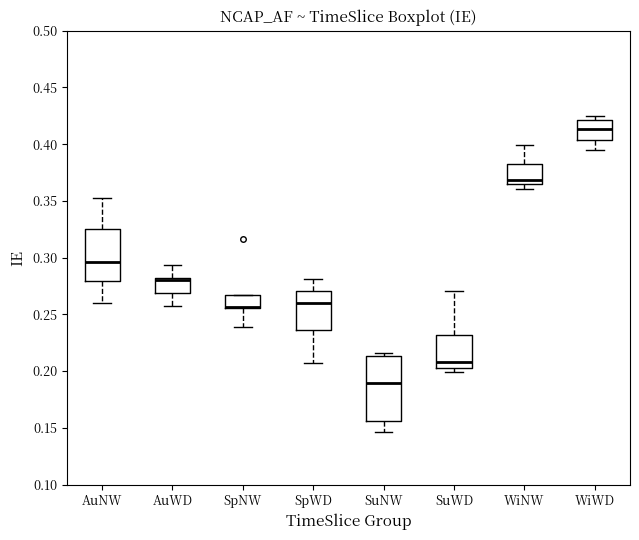

Where is the lower edge of the box for AuWD on the y-axis? The values are not printed on the chart, so give them approximately, as read against the axis.

0.270